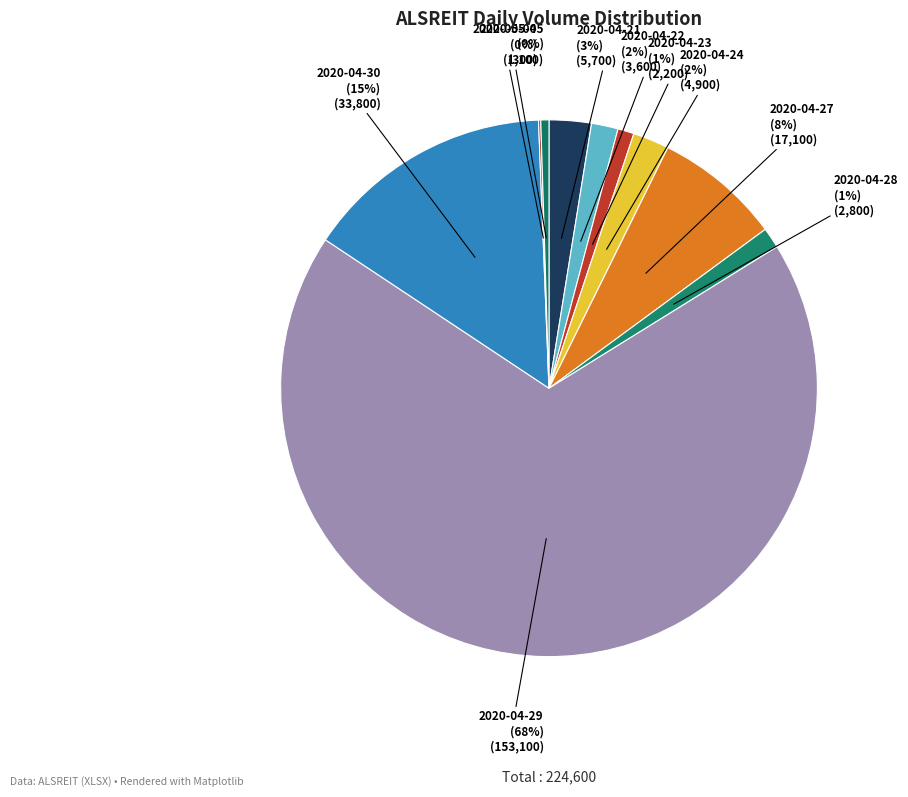

Which category accounts for the majority?

2020-04-29